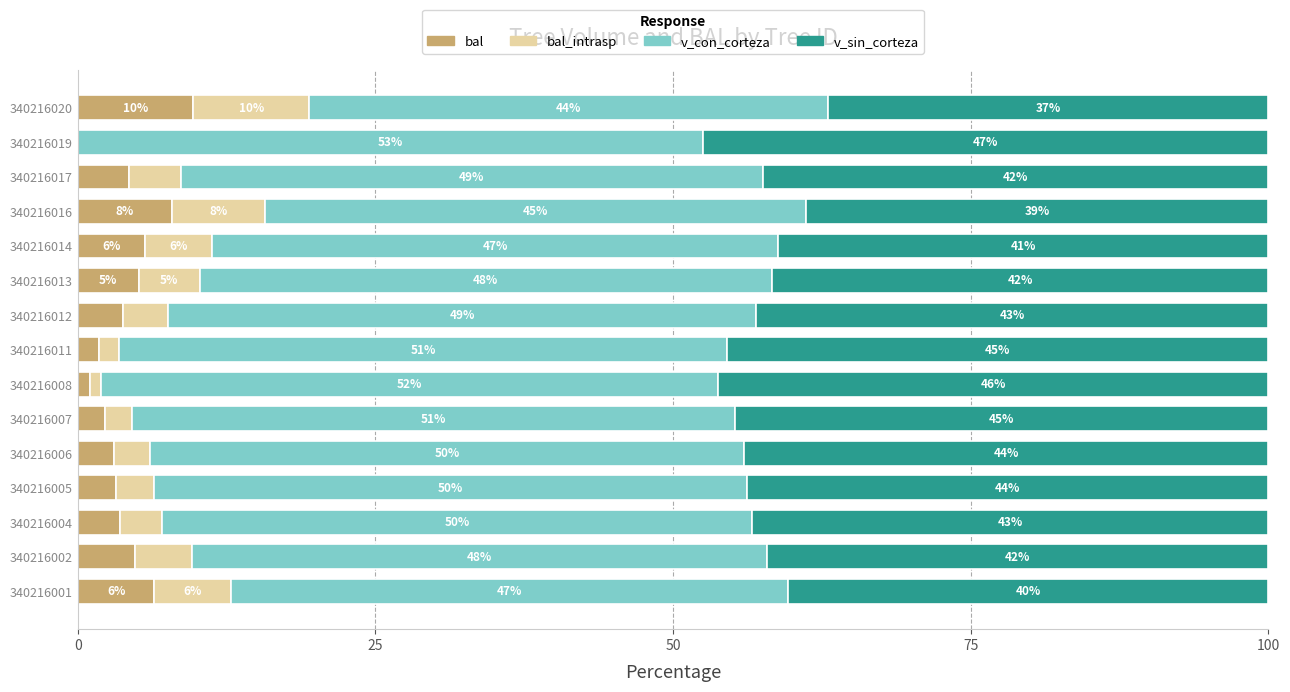

What is the total value across all series at 340216019?

100.0